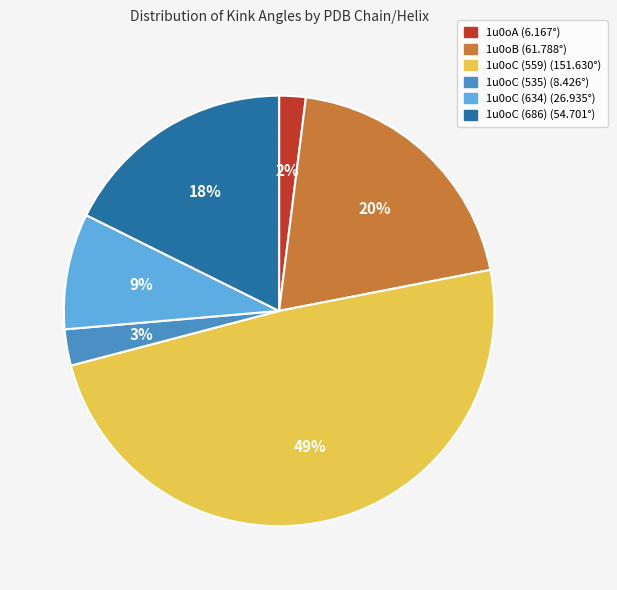

To the nearest percent, what percentage of the pie is 1u0oA?

2%